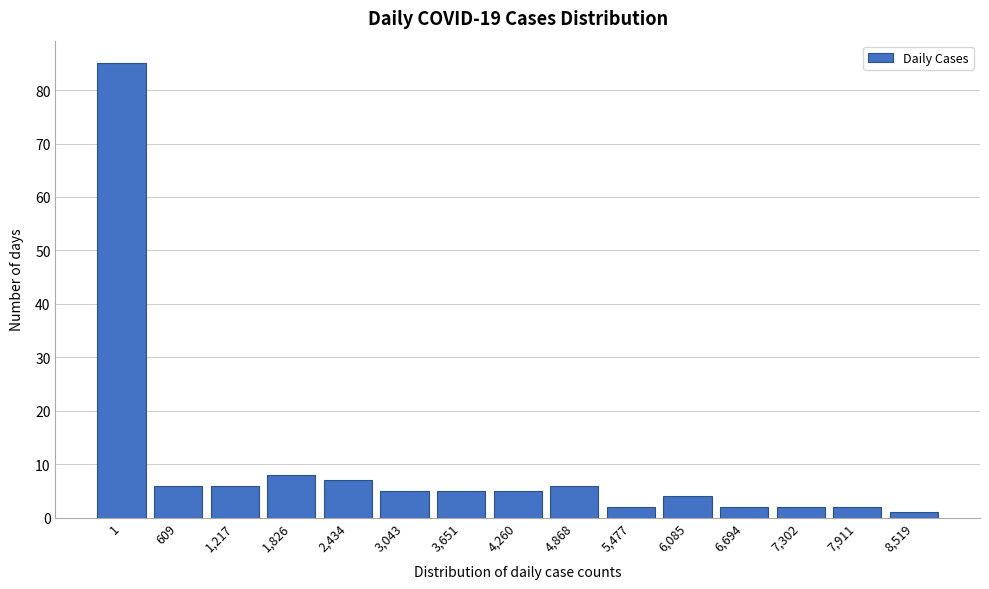

Reading right to left, what are all the values shown in this chart?

1	2	2	2	4	2	6	5	5	5	7	8	6	6	85